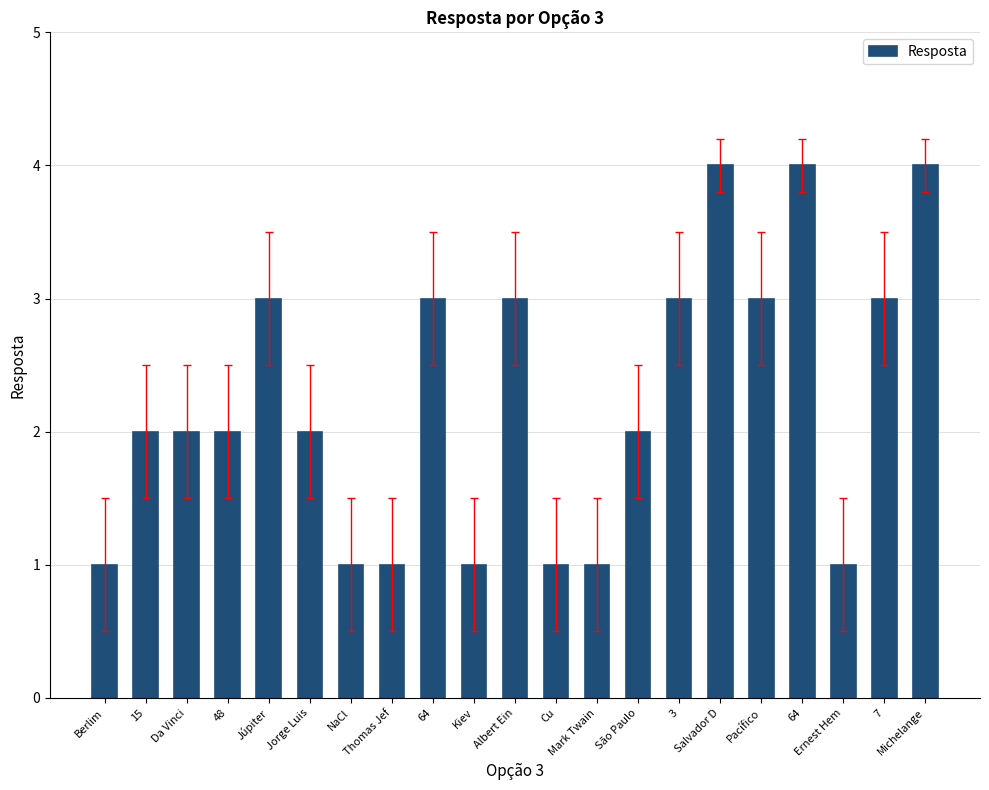

How many bars are there in total?

21